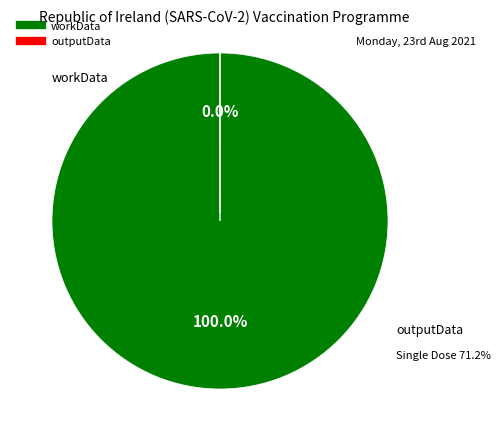

The outputData slice represents 1% of the pie. True or false?

False